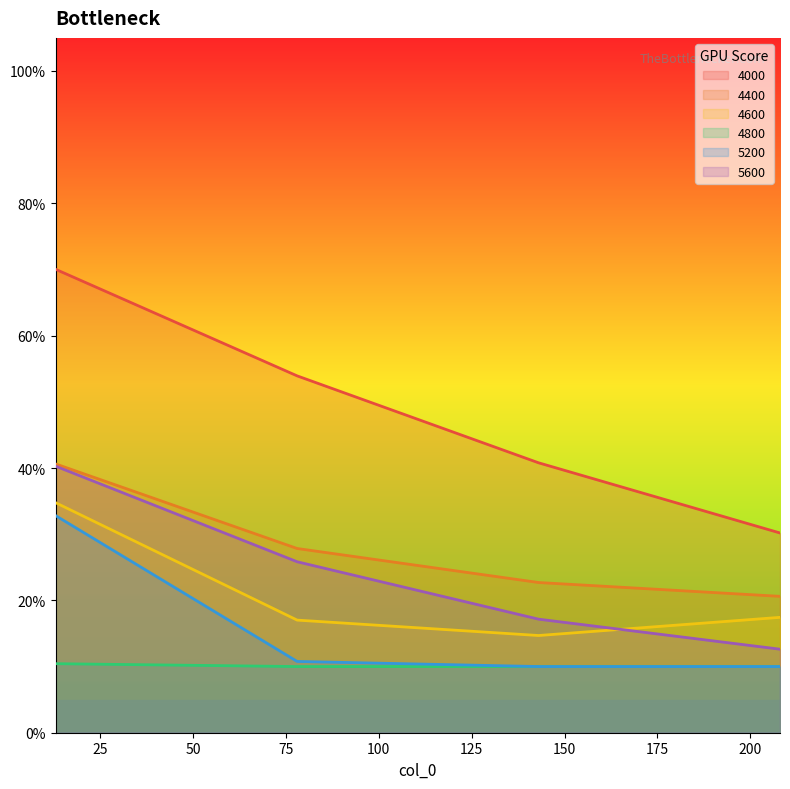

Where is the first local minimum for 4600?

143